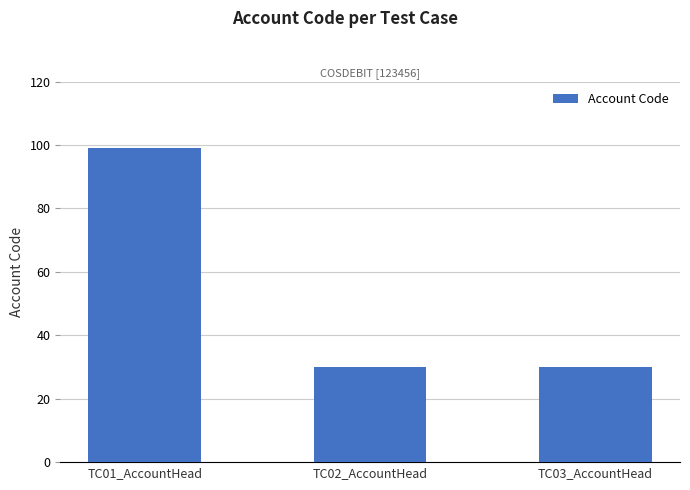

What is the average value?

53